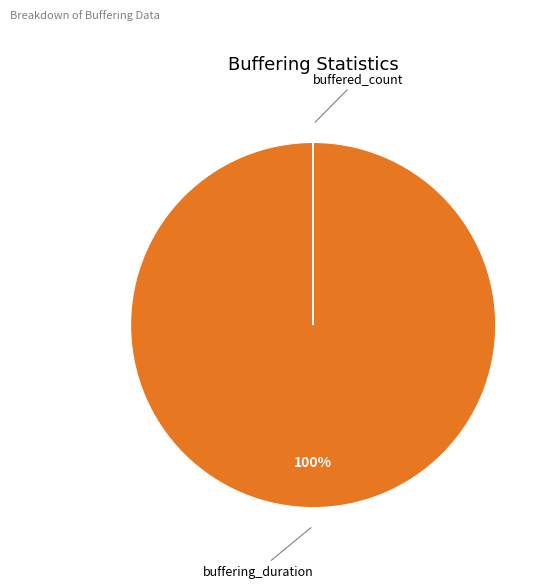

Is there a majority slice in this chart?

Yes